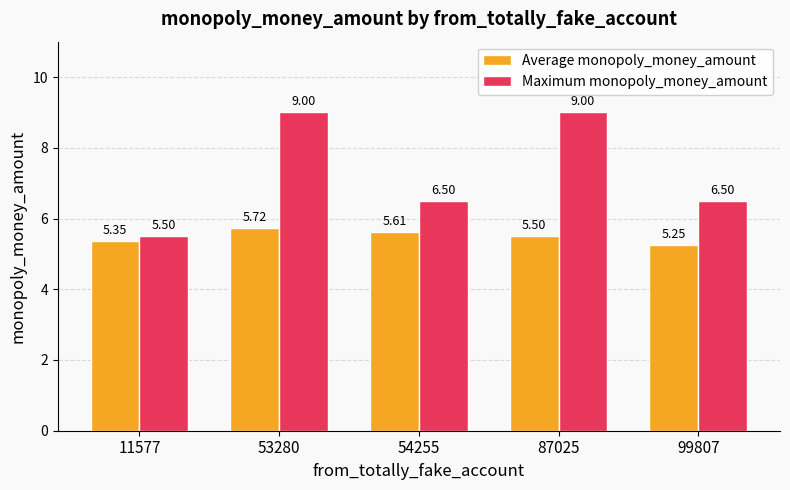

Which series has the largest total across all categories?

Maximum monopoly_money_amount